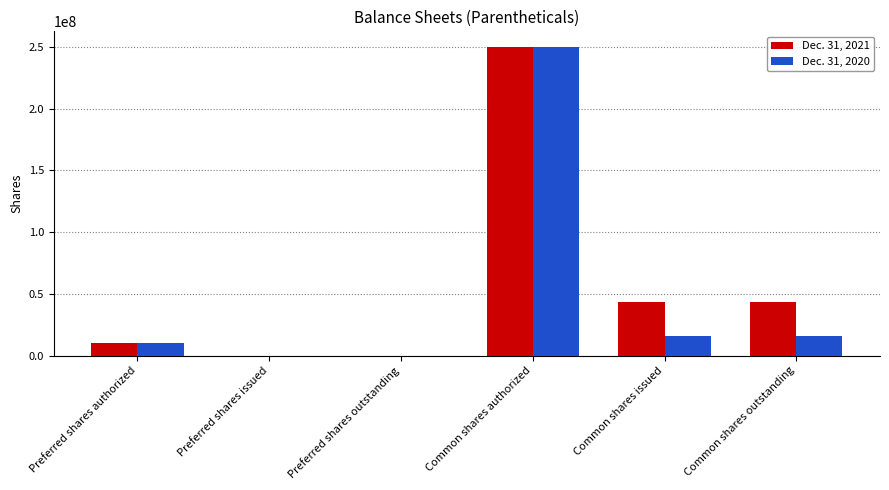

Reading right to left, transcribe all the data shown in this chart.

Dec. 31, 2021: Common shares outstanding=43208159	Common shares issued=43208159	Common shares authorized=250000000	Preferred shares outstanding=0	Preferred shares issued=0	Preferred shares authorized=10000000
Dec. 31, 2020: Common shares outstanding=15565380	Common shares issued=15565380	Common shares authorized=250000000	Preferred shares outstanding=0	Preferred shares issued=0	Preferred shares authorized=10000000